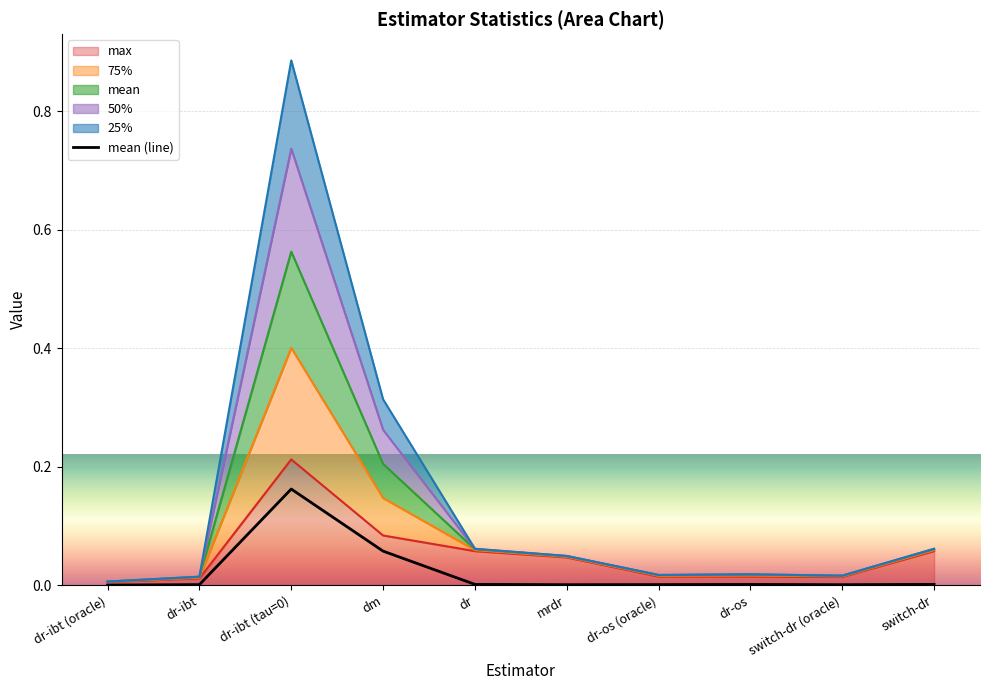

The chart shows a value of 0.0 at dr-os (oracle). True or false?

True